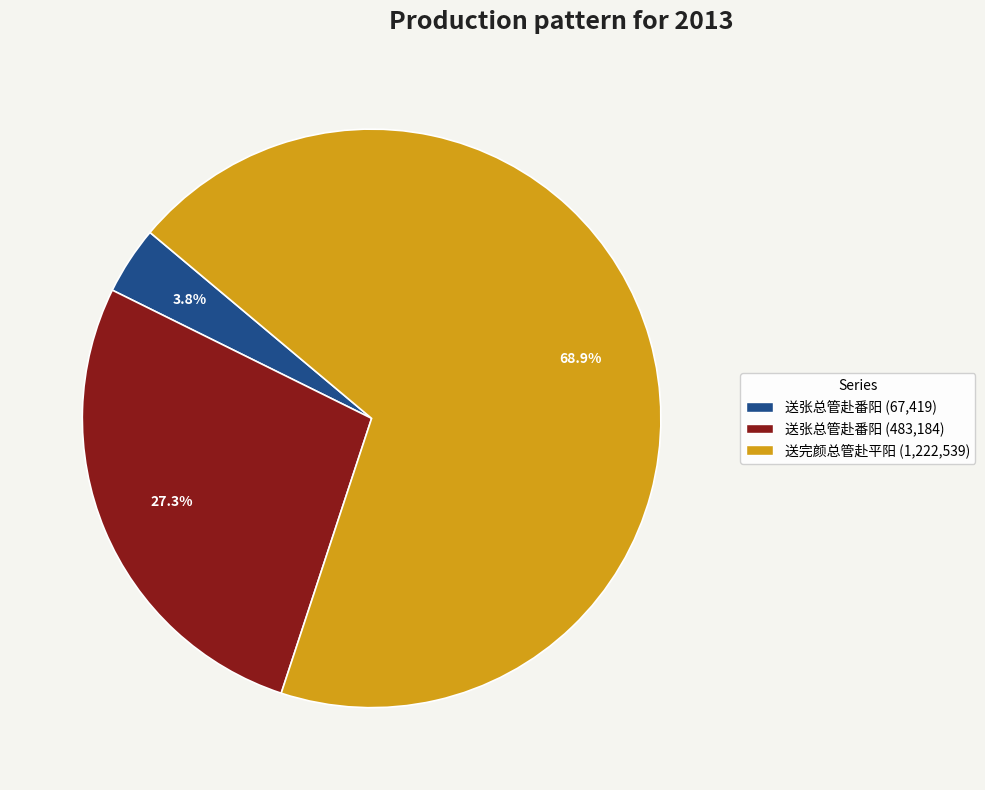

Rank the categories by value from lowest to highest.

送张总管赴番阳 (67,419), 送张总管赴番阳 (483,184), 送完颜总管赴平阳 (1,222,539)